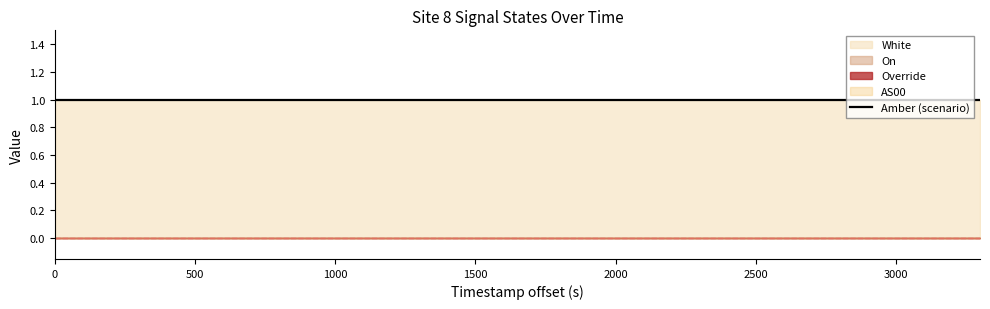

How many lines are shown in the chart?

5